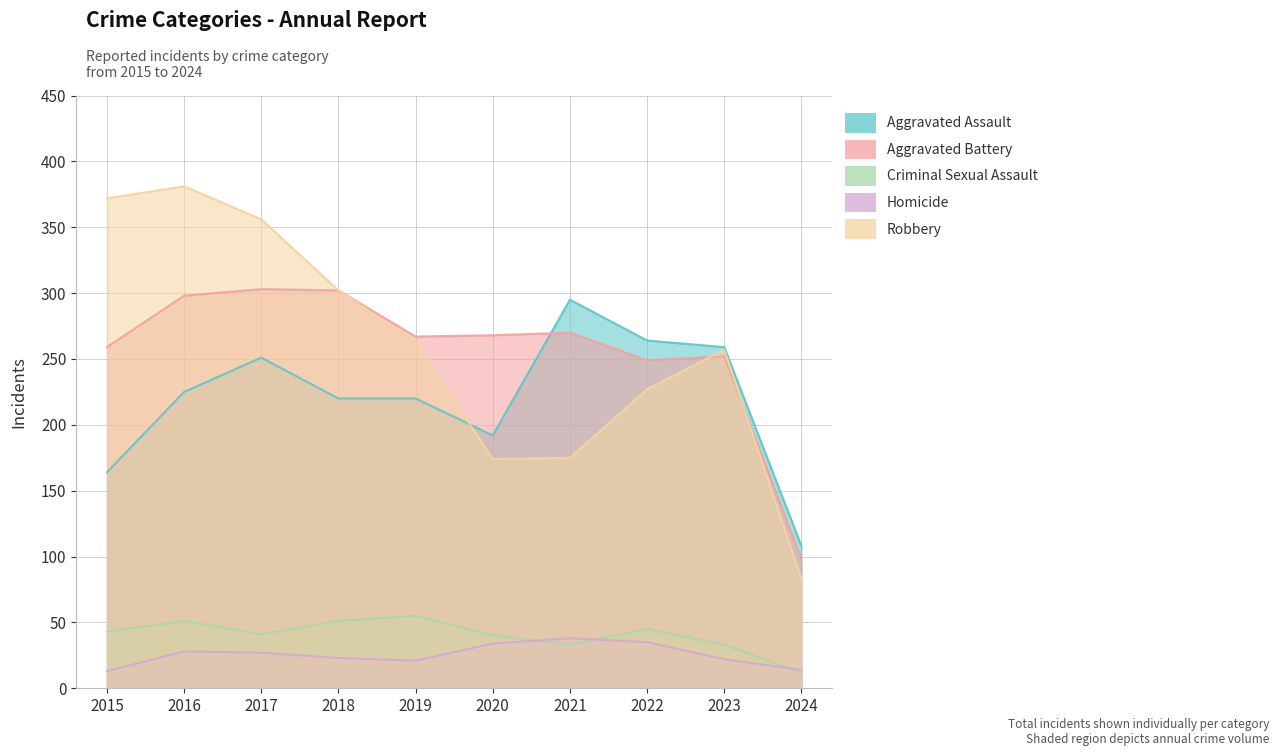

In Aggravated Assault, how many points are higher than both neighbors (excluding endpoints)?

2